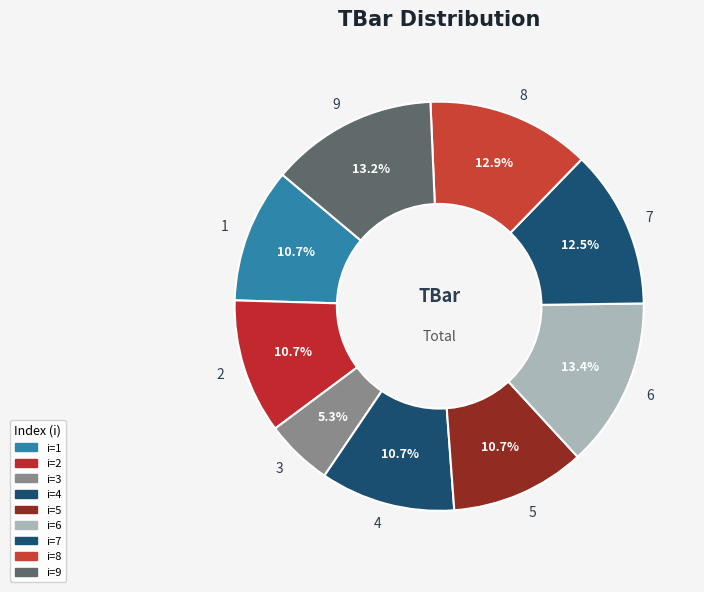

How many segments does this pie chart have?

9